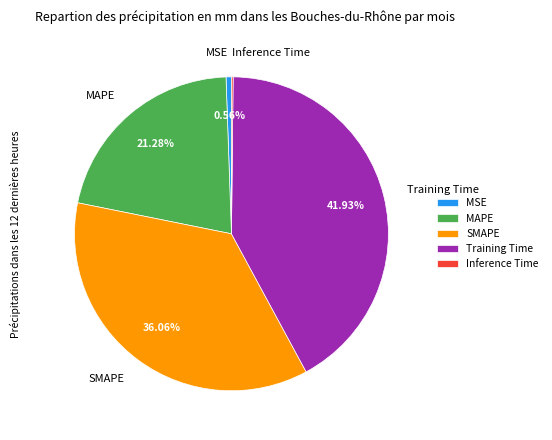

To the nearest percent, what is the combined percentage of Training Time and MAPE?

63%